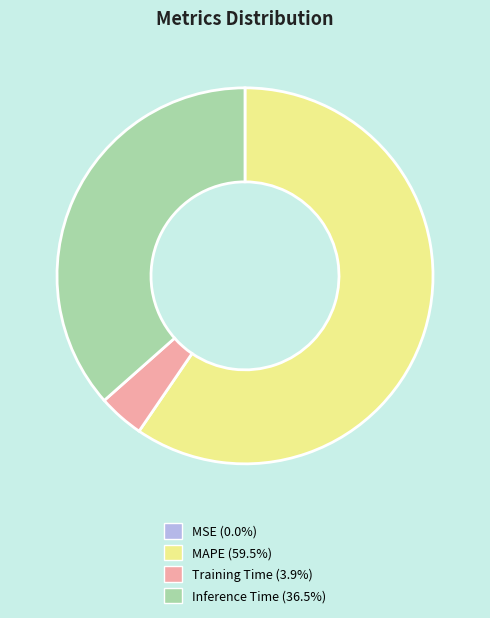

Is there any slice that represents more than half of the pie?

Yes